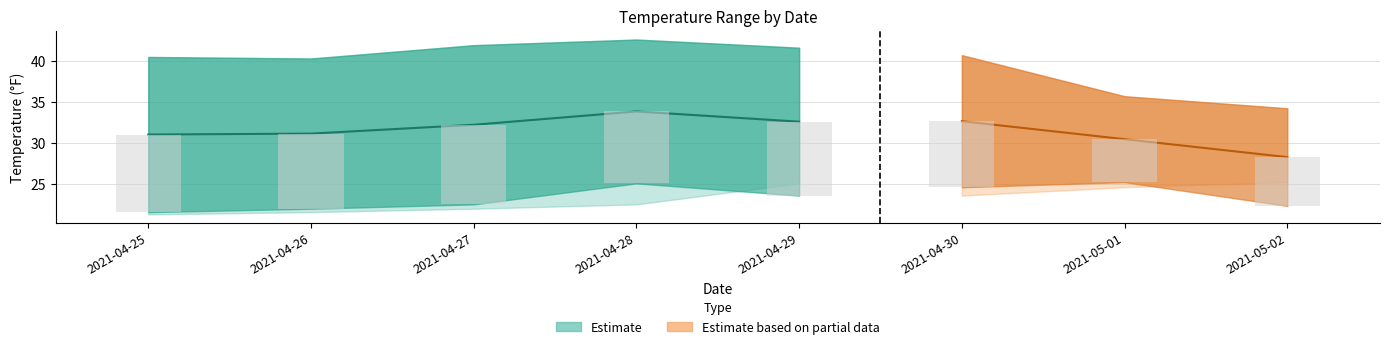

Reading left to right, what are all the values shown in this chart?

temperatureHigh: 40.5	40.4	42.0	42.7	41.7	40.8	35.7	34.3
temperatureLow: 21.6	22.0	22.5	25.1	23.6	24.6	25.2	22.3
apparentTemperatureHigh: 40.3	40.1	41.7	42.4	41.4	40.5	35.5	34.9
apparentTemperatureLow: 21.8	22.2	22.8	25.4	23.9	25.2	25.9	23.1
temperatureMax: 40.5	40.4	42.0	42.7	41.7	40.8	35.7	34.3
temperatureMin: 21.3	21.6	22.0	22.5	25.1	23.6	24.6	25.2